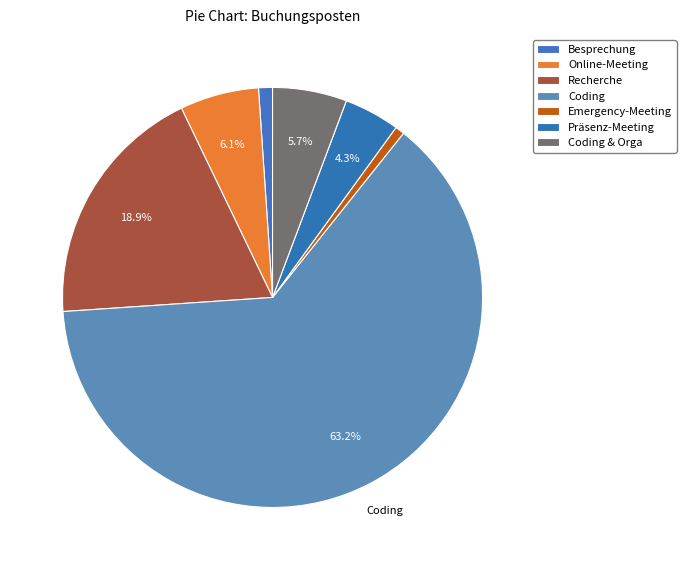

True or false: Emergency-Meeting accounts for 11% of the total.

False